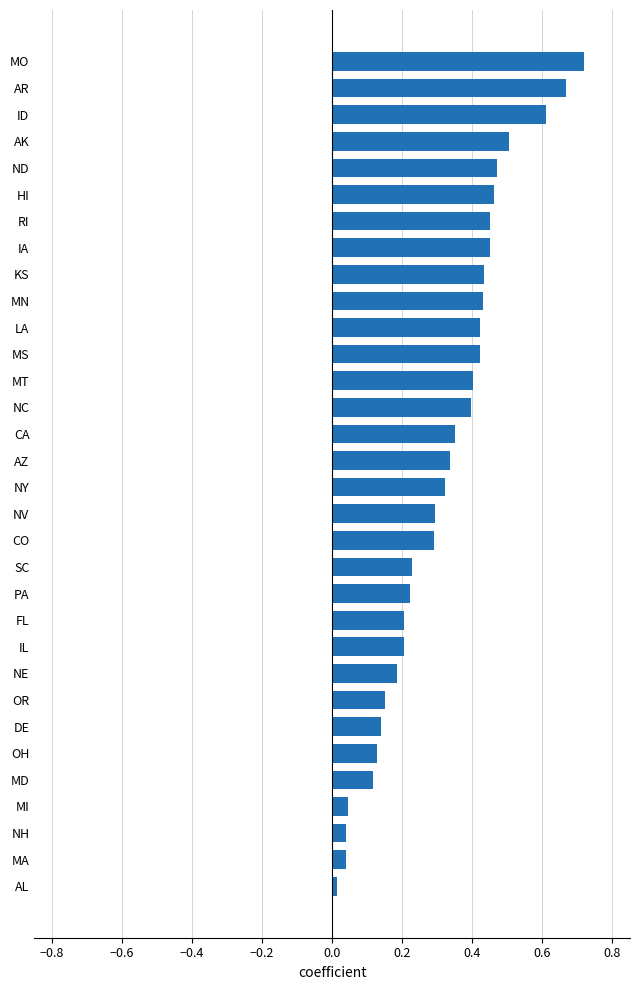

Is it true that the value at IL is 0.3?

False